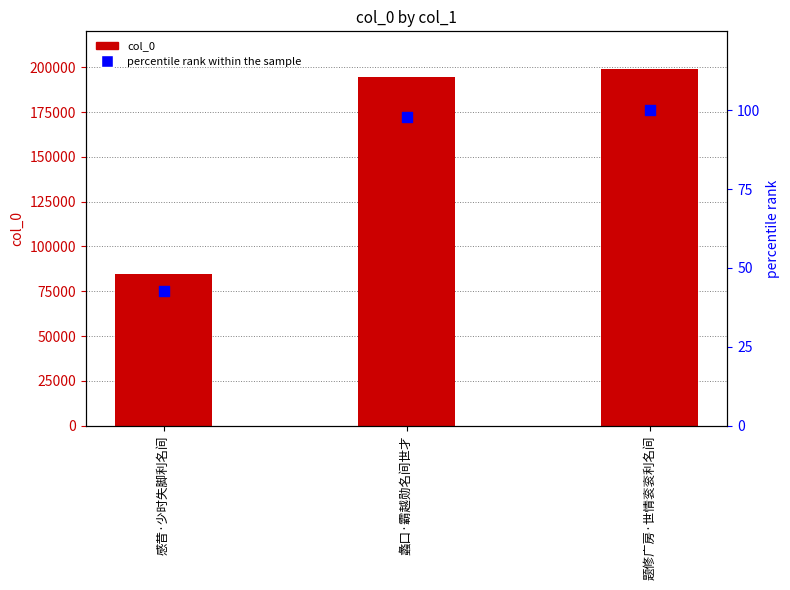

At which category is the sum across all series the highest?

题修广房·世情衮衮利名间